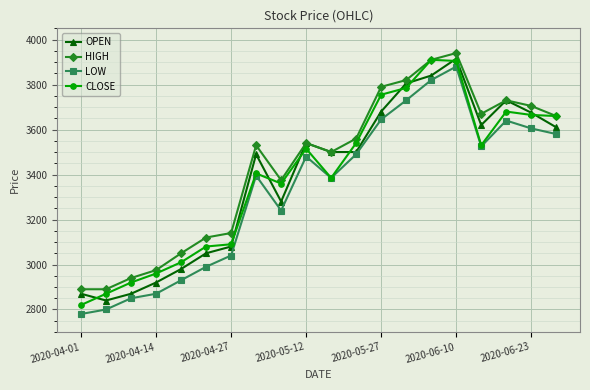

What is the value of the OPEN point at the 16th from the left?

3915